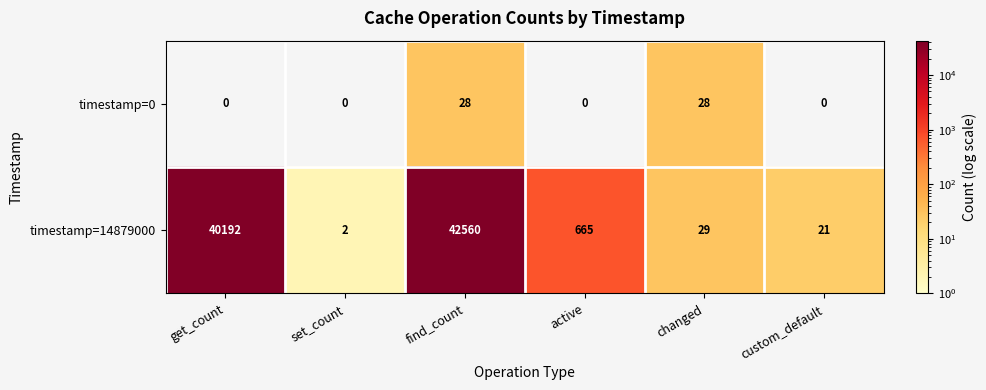

List the series in order of their overall mean, lowest first.

timestamp=0, timestamp=14879000